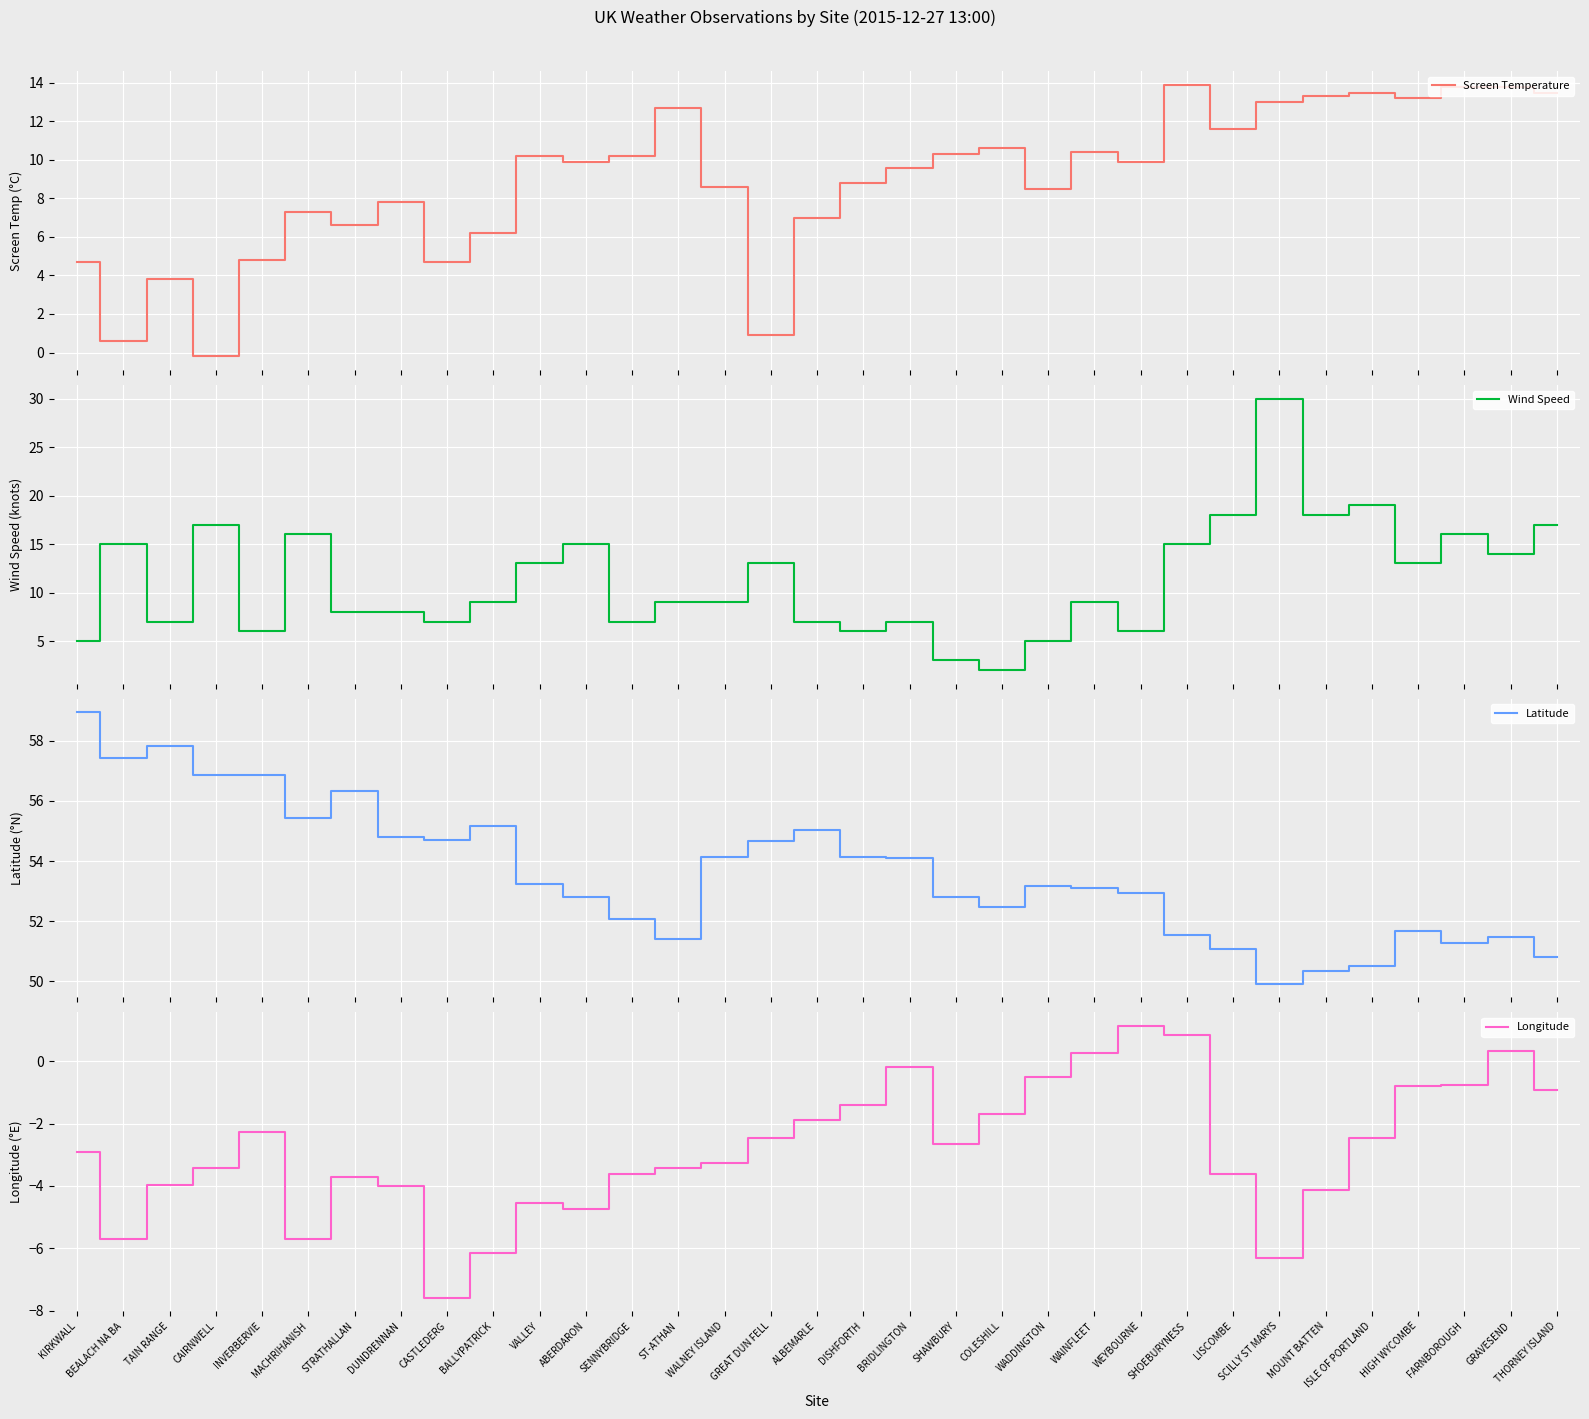

True or false: Longitude and Latitude cross at least once.

False